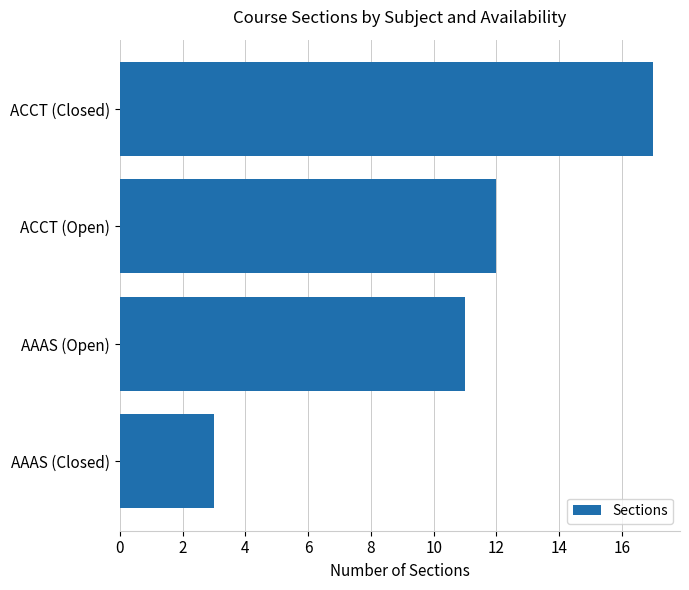

What is the change in value from ACCT (Closed) to AAAS (Closed)?

-14